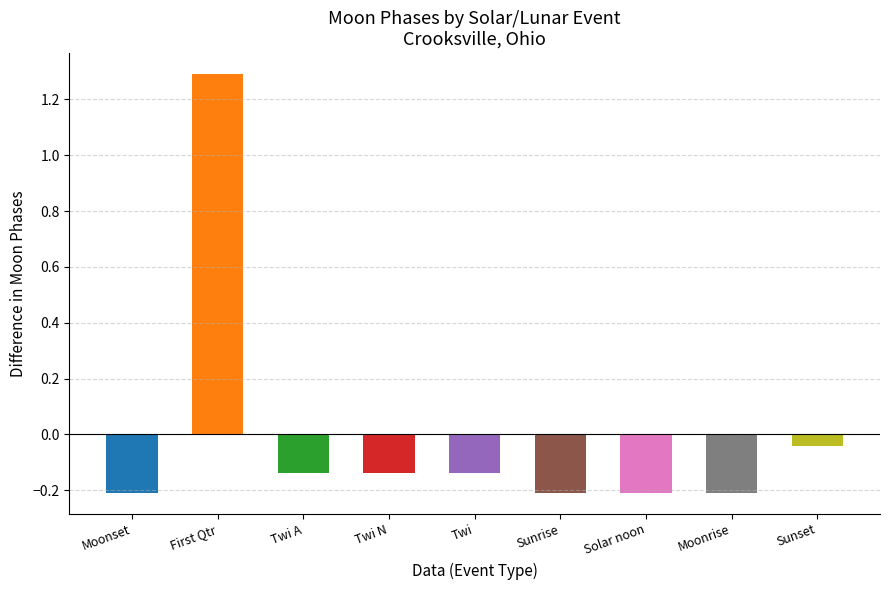

How many distinct data groups are displayed?

1